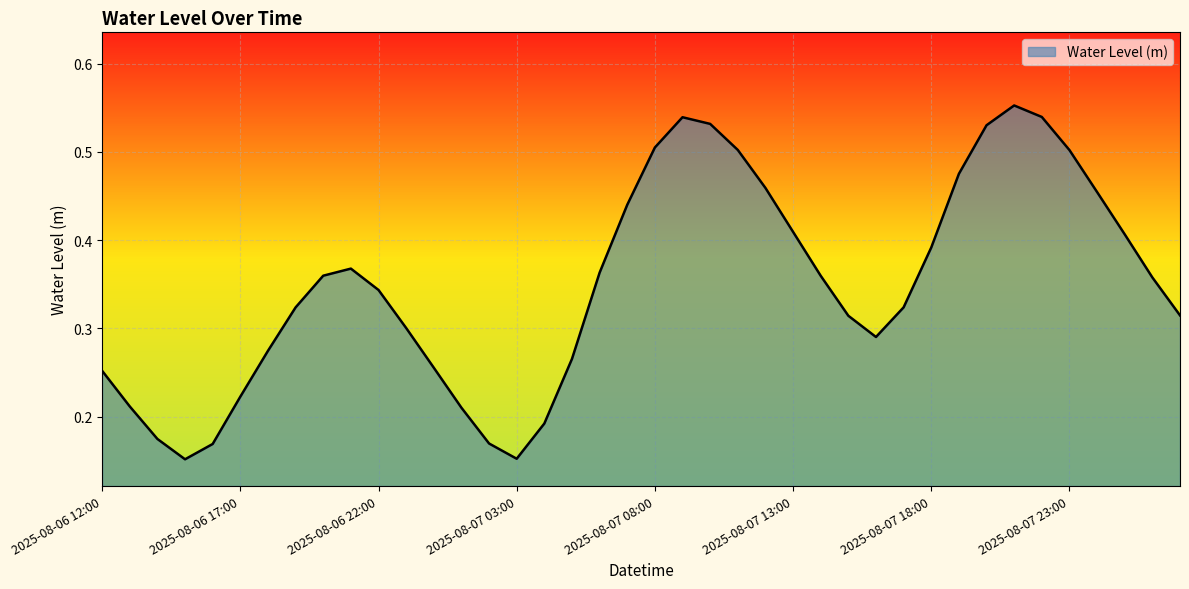

True or false: the data has more than 2 interior local peaks.

True